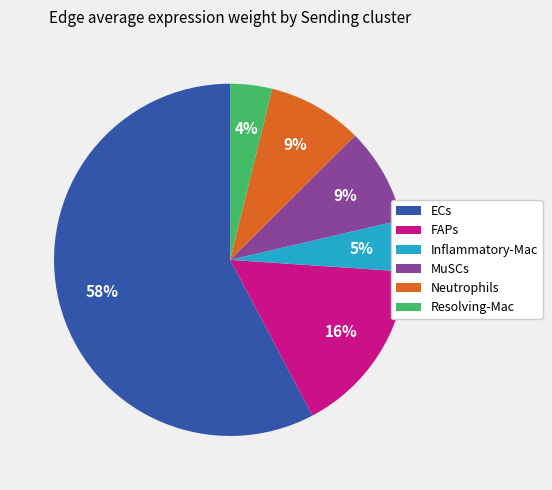

Which category accounts for the majority?

ECs